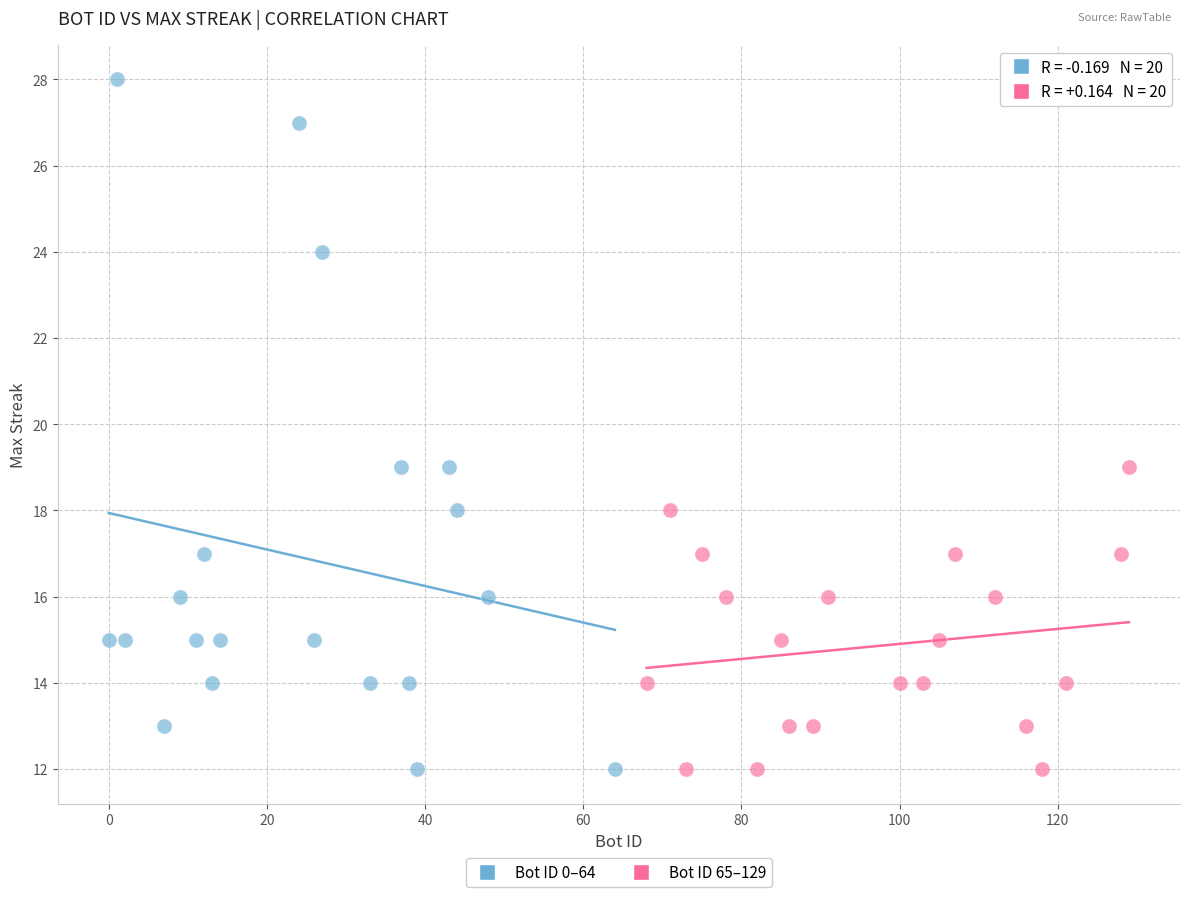

Which series reaches the maximum Y coordinate?

Bot ID 0–64